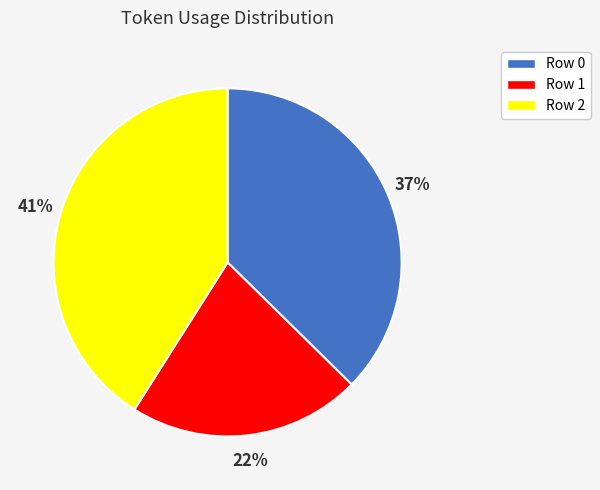

To the nearest percent, what percentage of the pie is Row 1?

22%